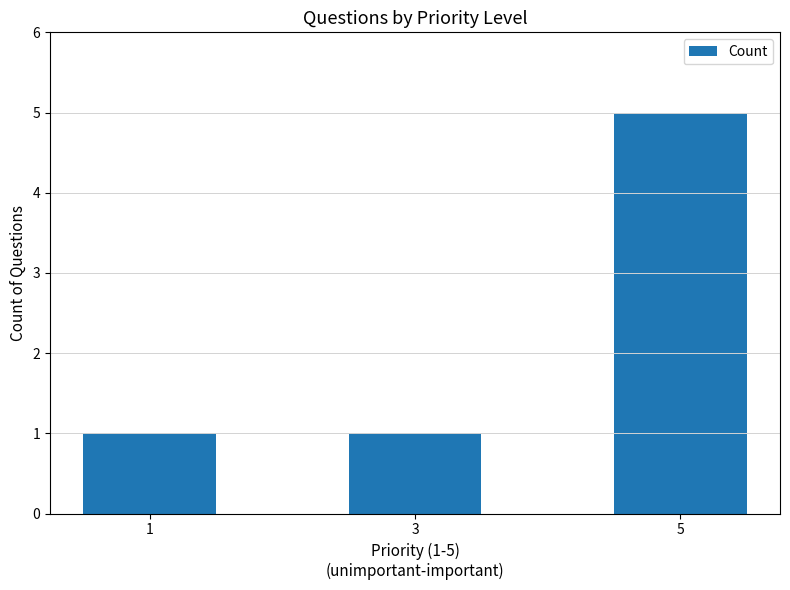

What is the difference between the maximum and minimum values?

4